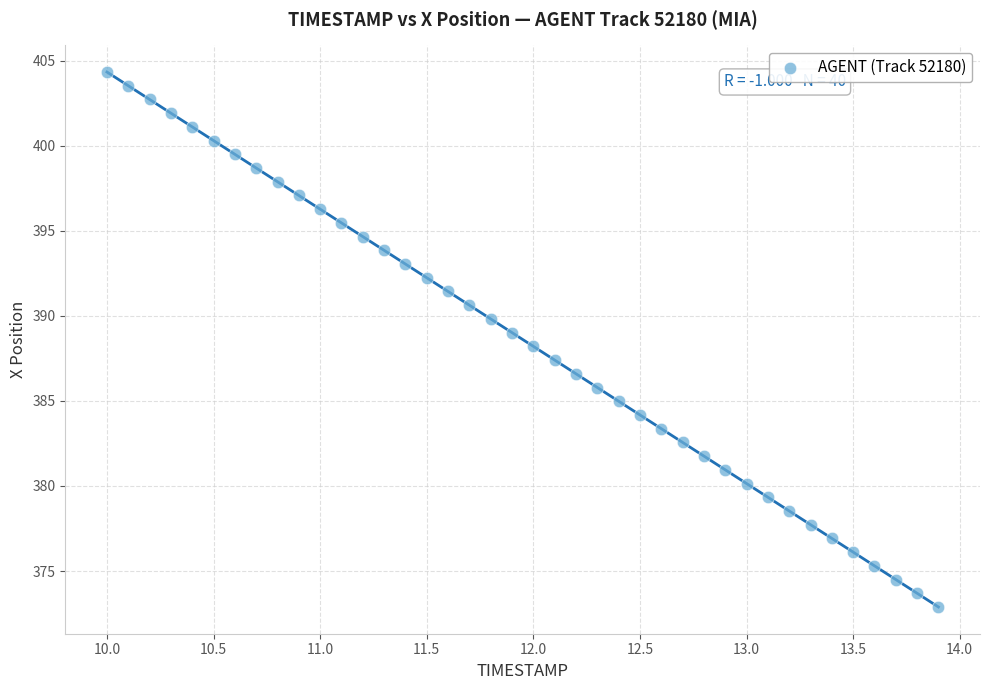

What is the range of Y values (max minus min)?

31.4